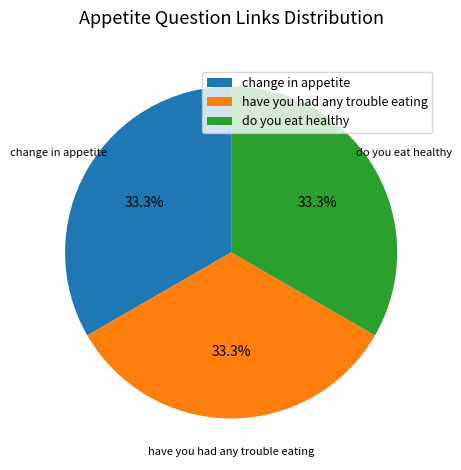

What portion of the pie excludes have you had any trouble eating?

66.7%